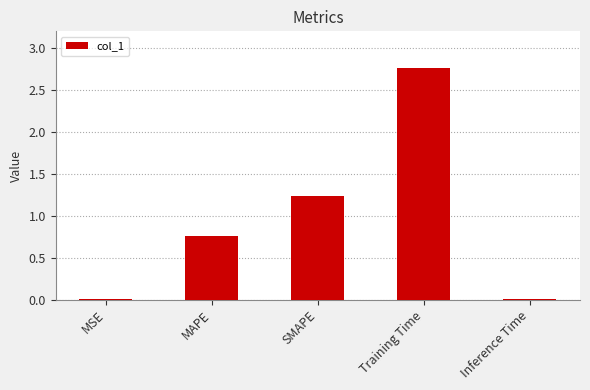

Which label corresponds to the largest value in the chart?

Training Time